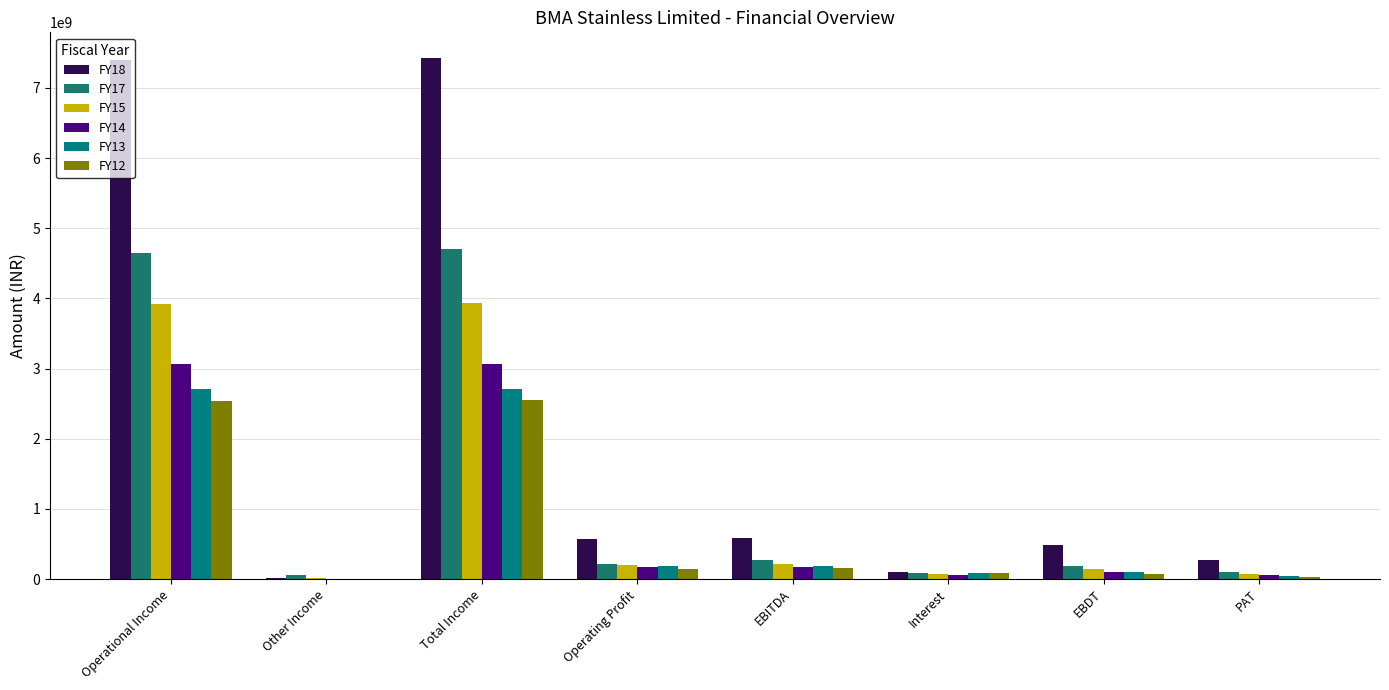

How many groups of bars are there?

8